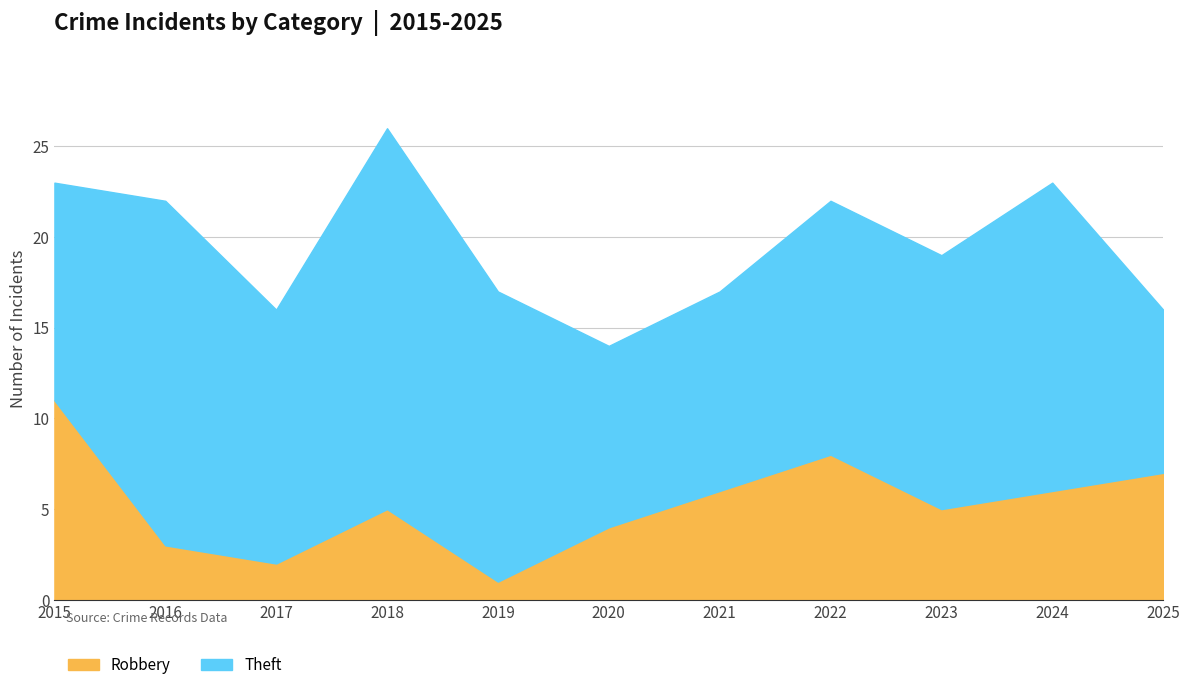

The value at 2019 is 0. True or false?

False